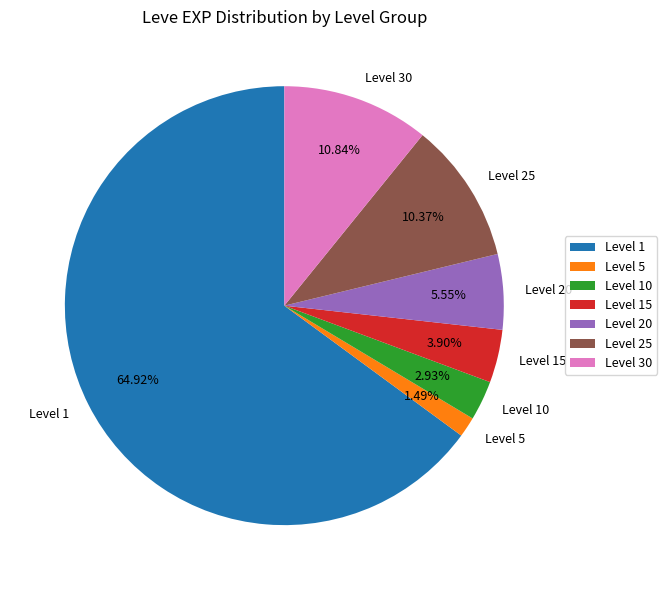

How many slices are in this pie chart?

7